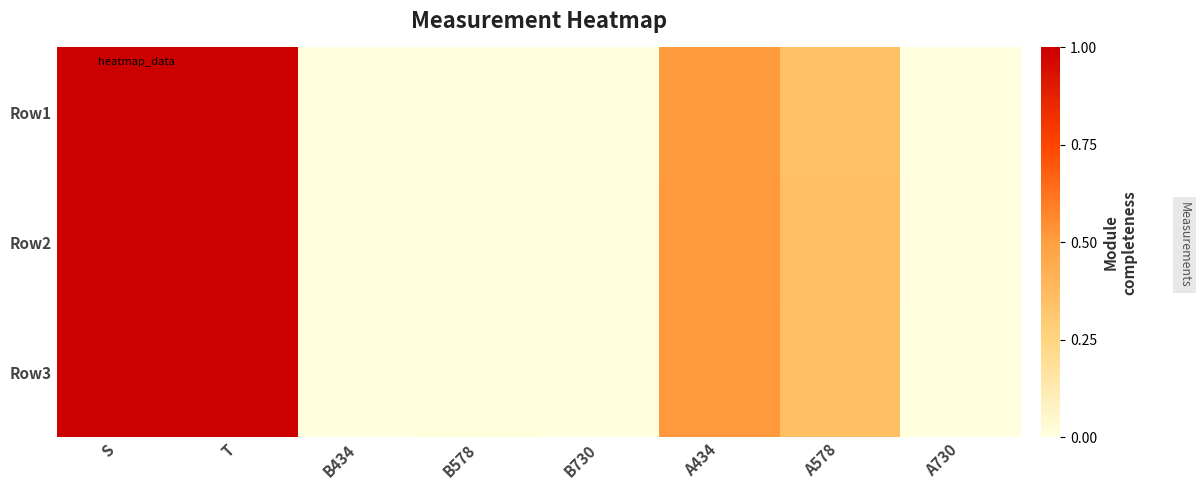

Which series has the widest spread of values?

Row1